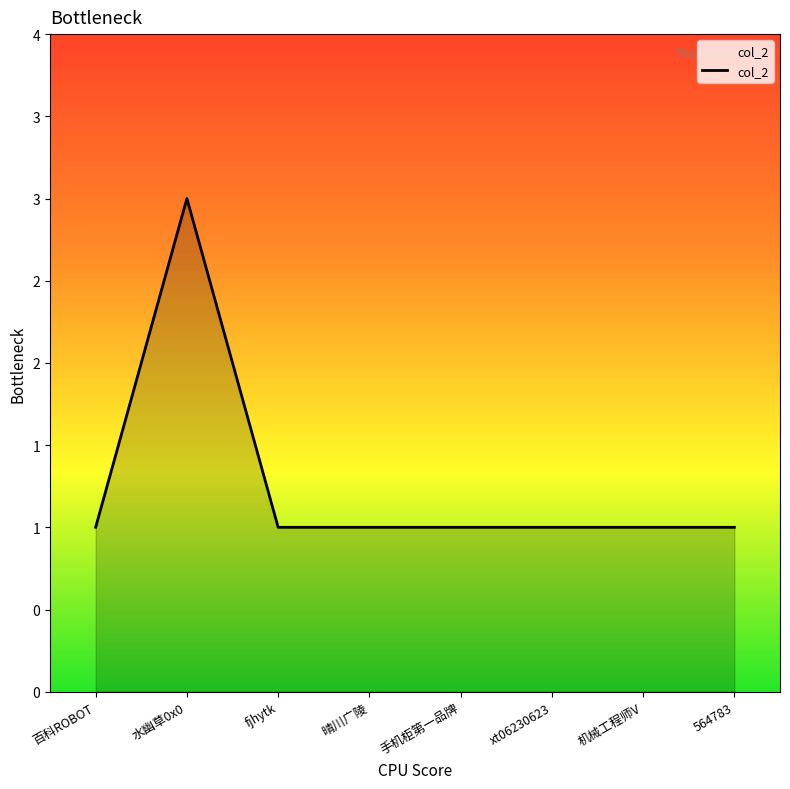

Approximately how many times larger is the value at 564783 compared to 百科ROBOT?

1.0